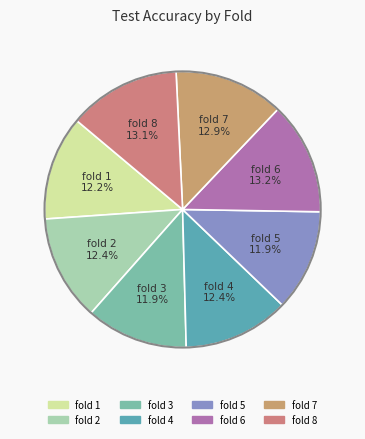

Is the sum of fold 2 and fold 1 greater than half?

No